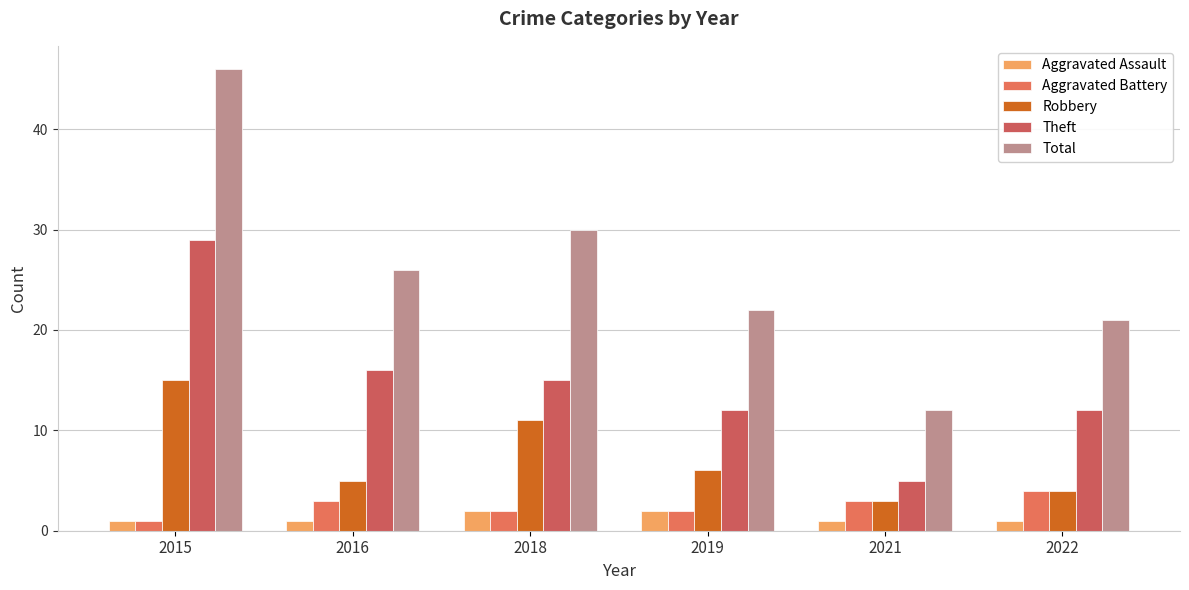

What is the value of the Aggravated Battery bar at the 6th from the left?

4